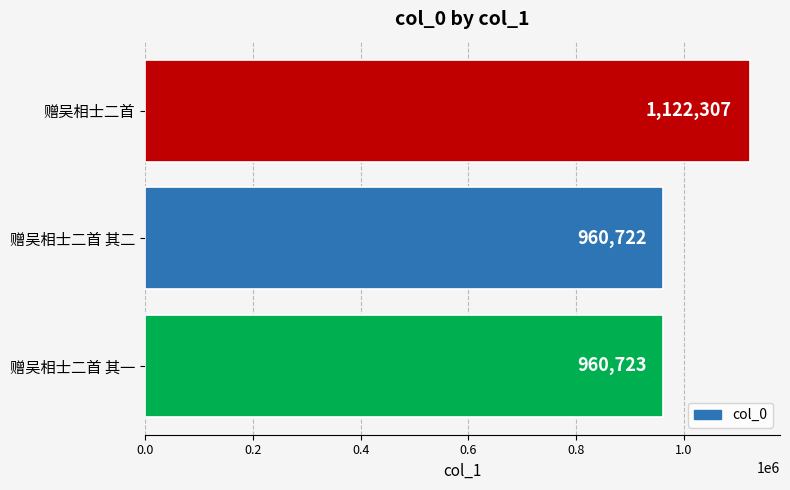

At which label is the value closest to 1041514?

赠吴相士二首 其一